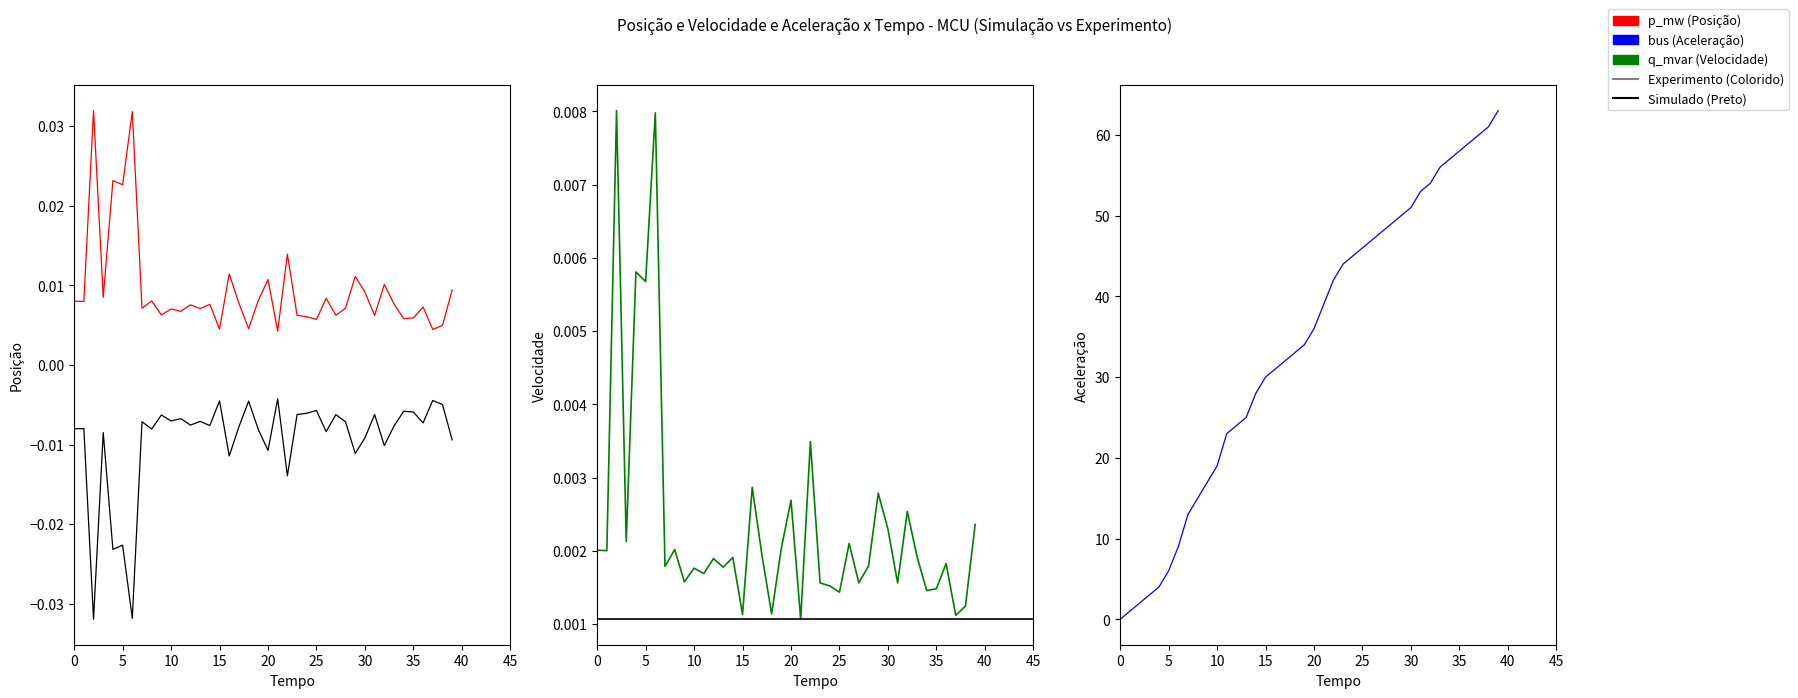

At which label is bus closest to 31?

16